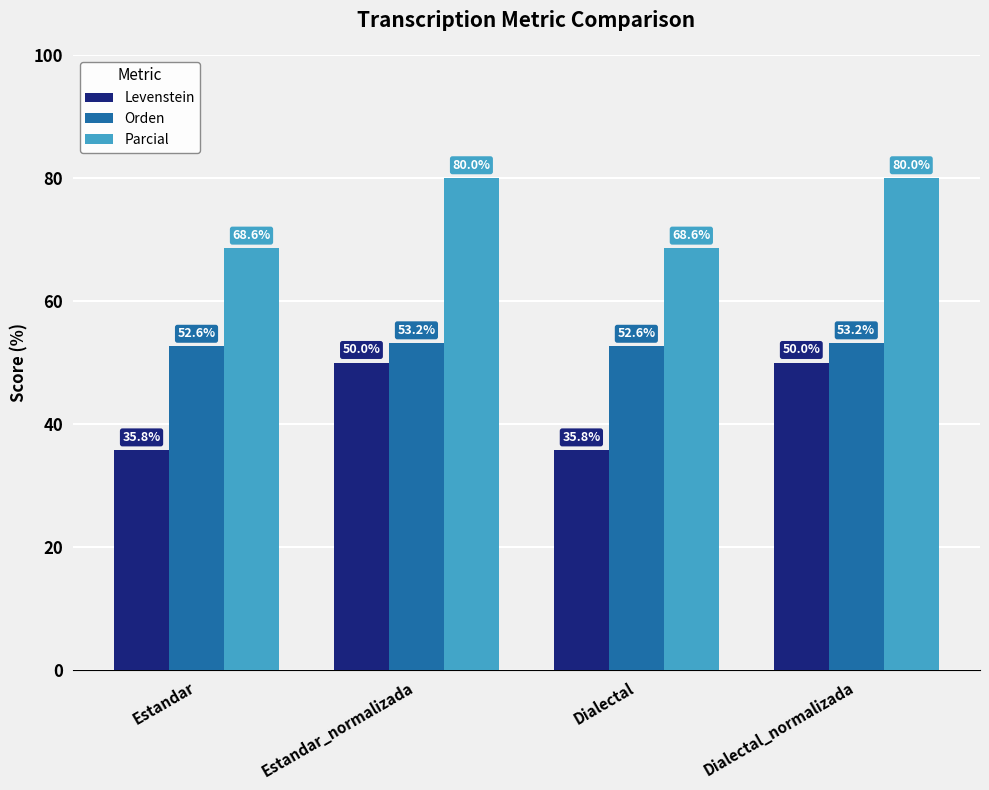

List the series in order of their overall mean, highest first.

Parcial, Orden, Levenstein